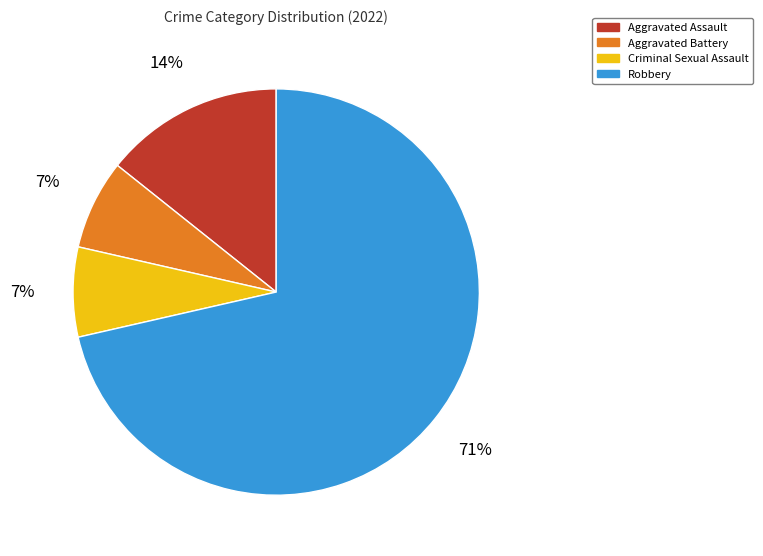

Does any single category account for the majority?

Yes